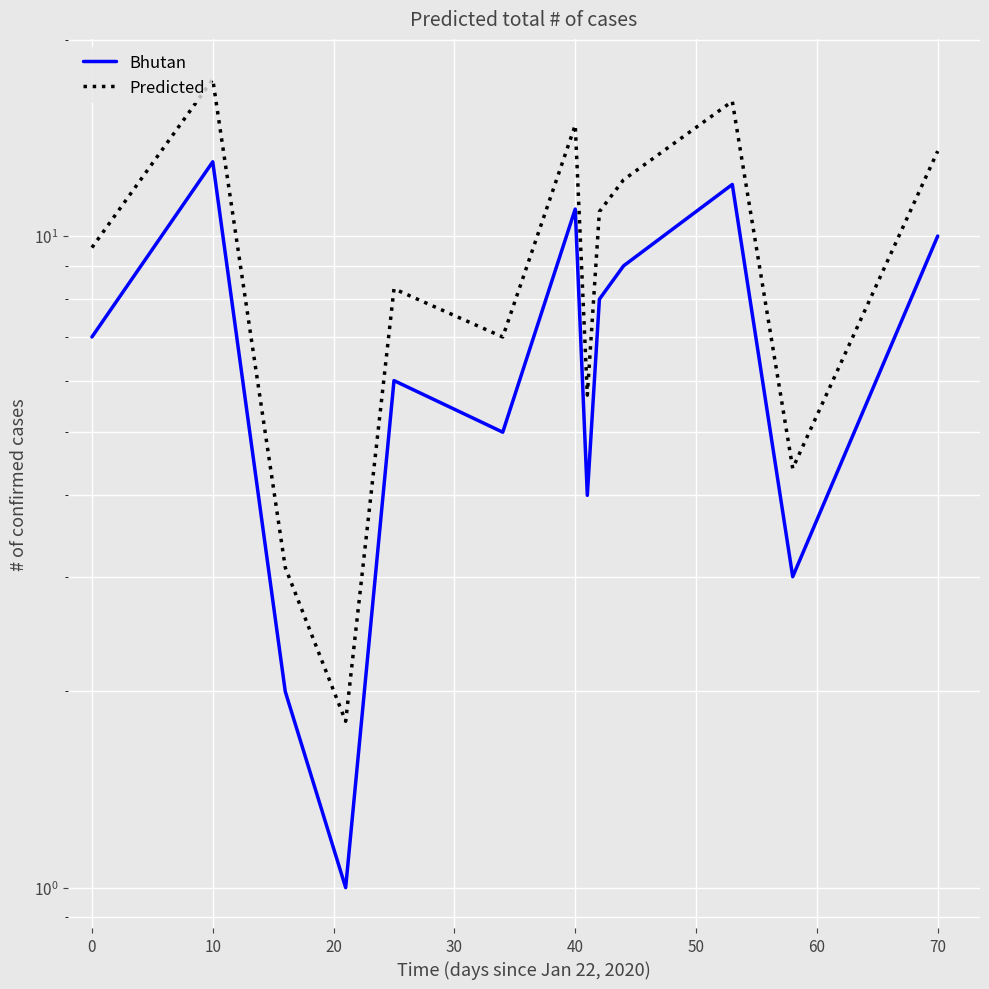

List the series in order of their overall mean, lowest first.

Bhutan, Predicted